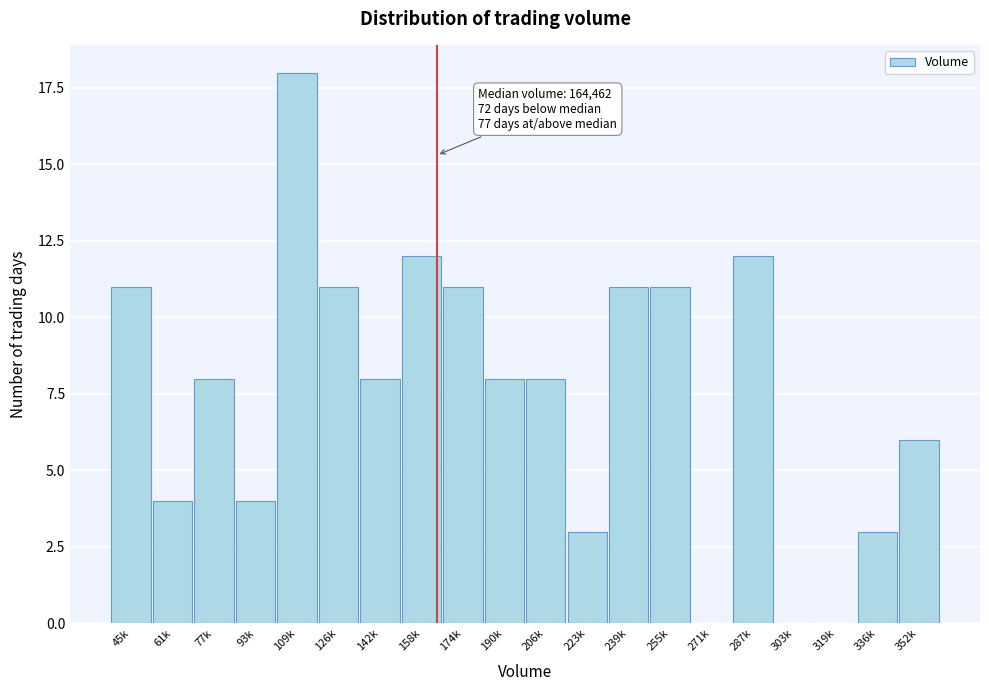

Reading right to left, extract all data points from this chart.

352k=6	336k=3	319k=0	303k=0	287k=12	271k=0	255k=11	239k=11	223k=3	206k=8	190k=8	174k=11	158k=12	142k=8	126k=11	109k=18	93k=4	77k=8	61k=4	45k=11